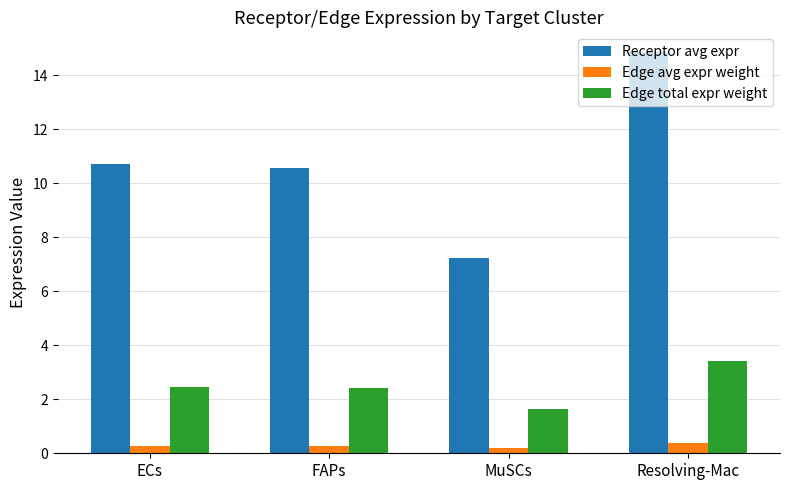

Which series has the widest spread of values?

Receptor avg expr